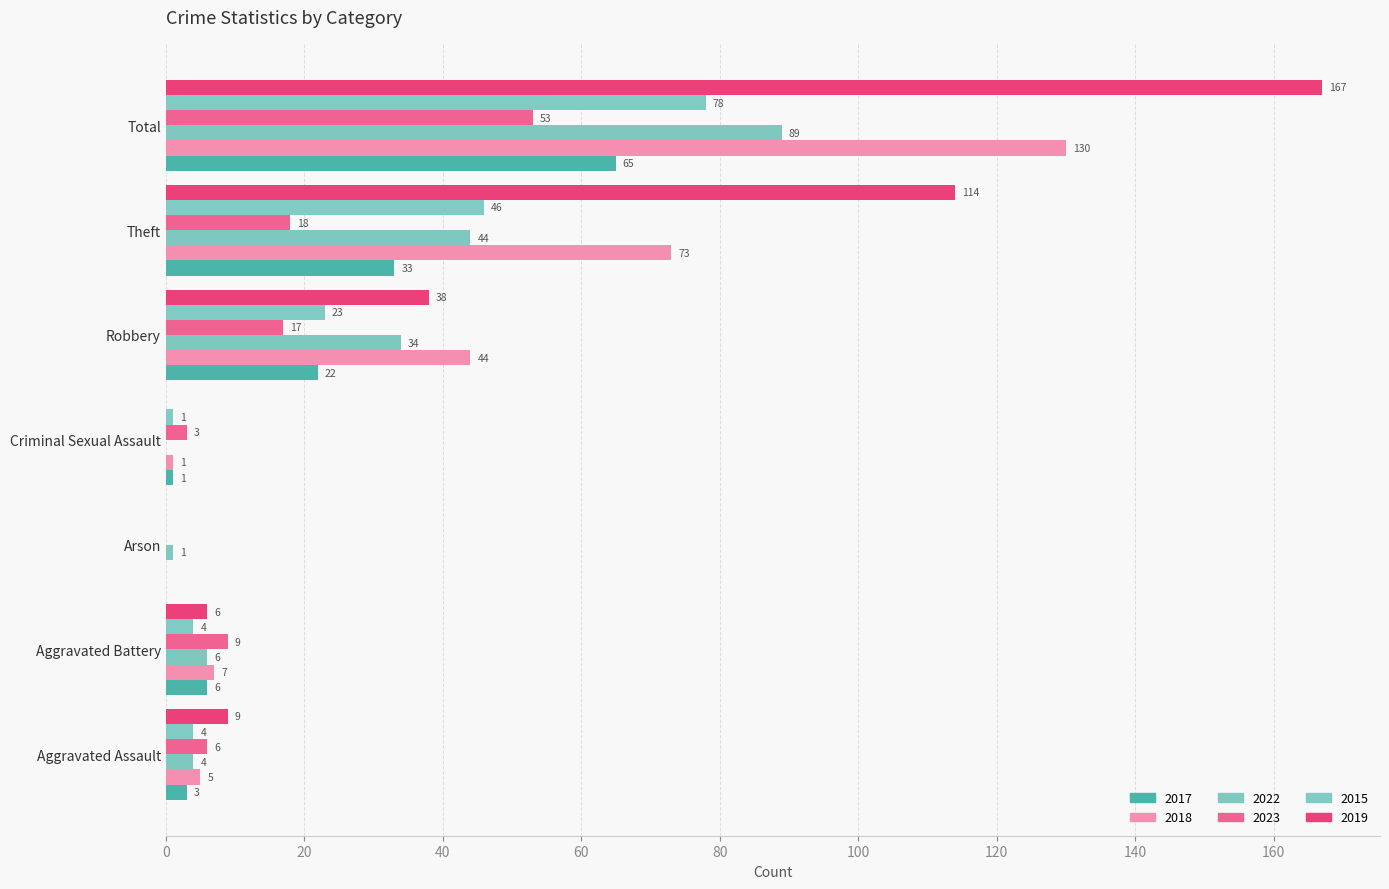

What is the average value of the 2019 series?

48